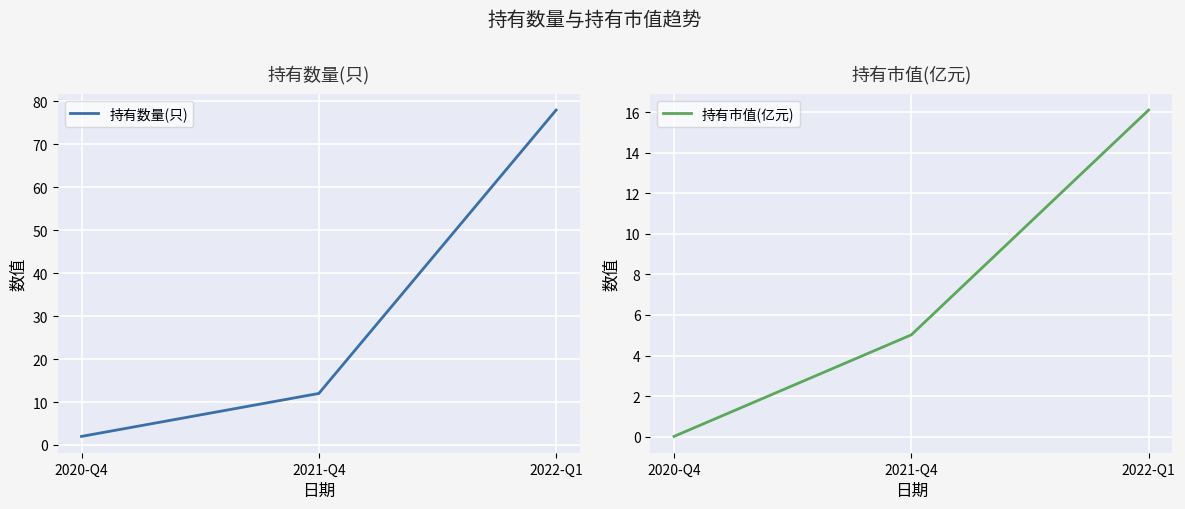

Rank the series by their maximum value, from lowest to highest.

持有市值(亿元), 持有数量(只)